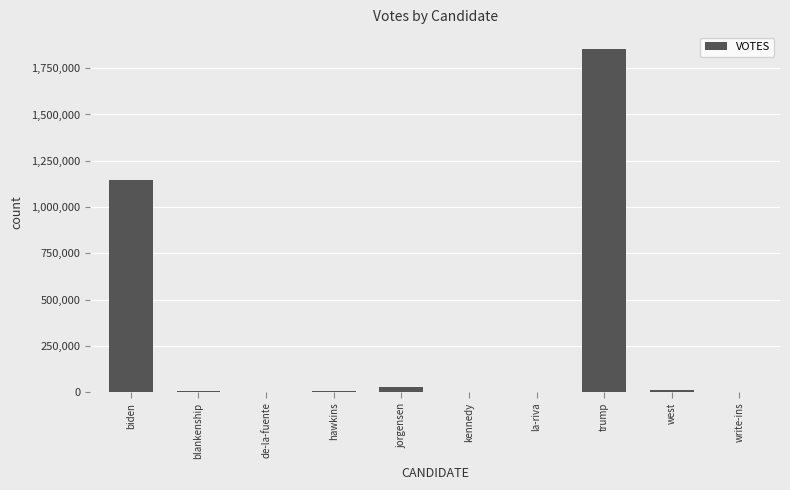

True or false: the data shows 1501029 at biden.

False